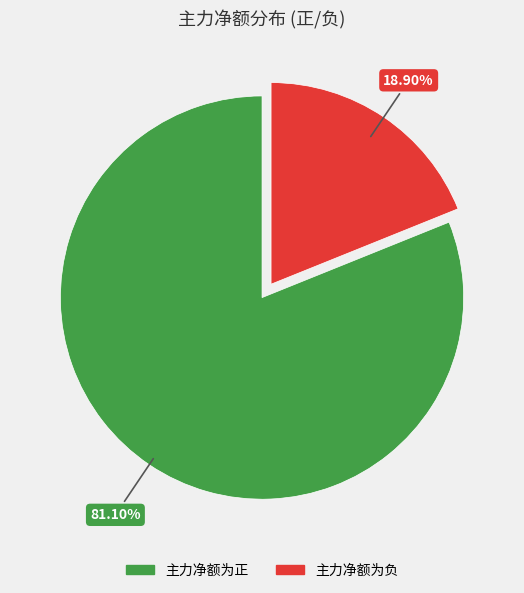

Which category has the biggest portion of the pie?

主力净额为正